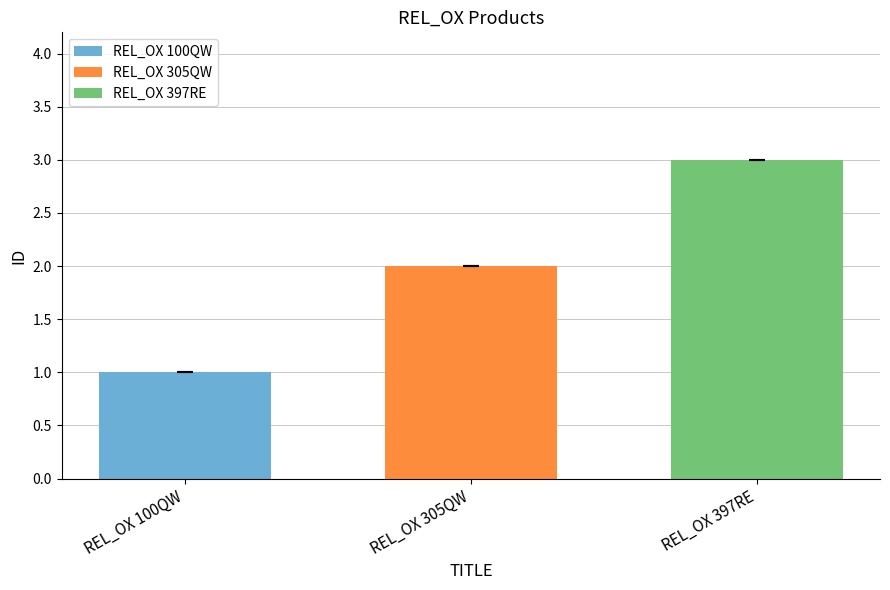

What is the maximum value shown in the chart?

3